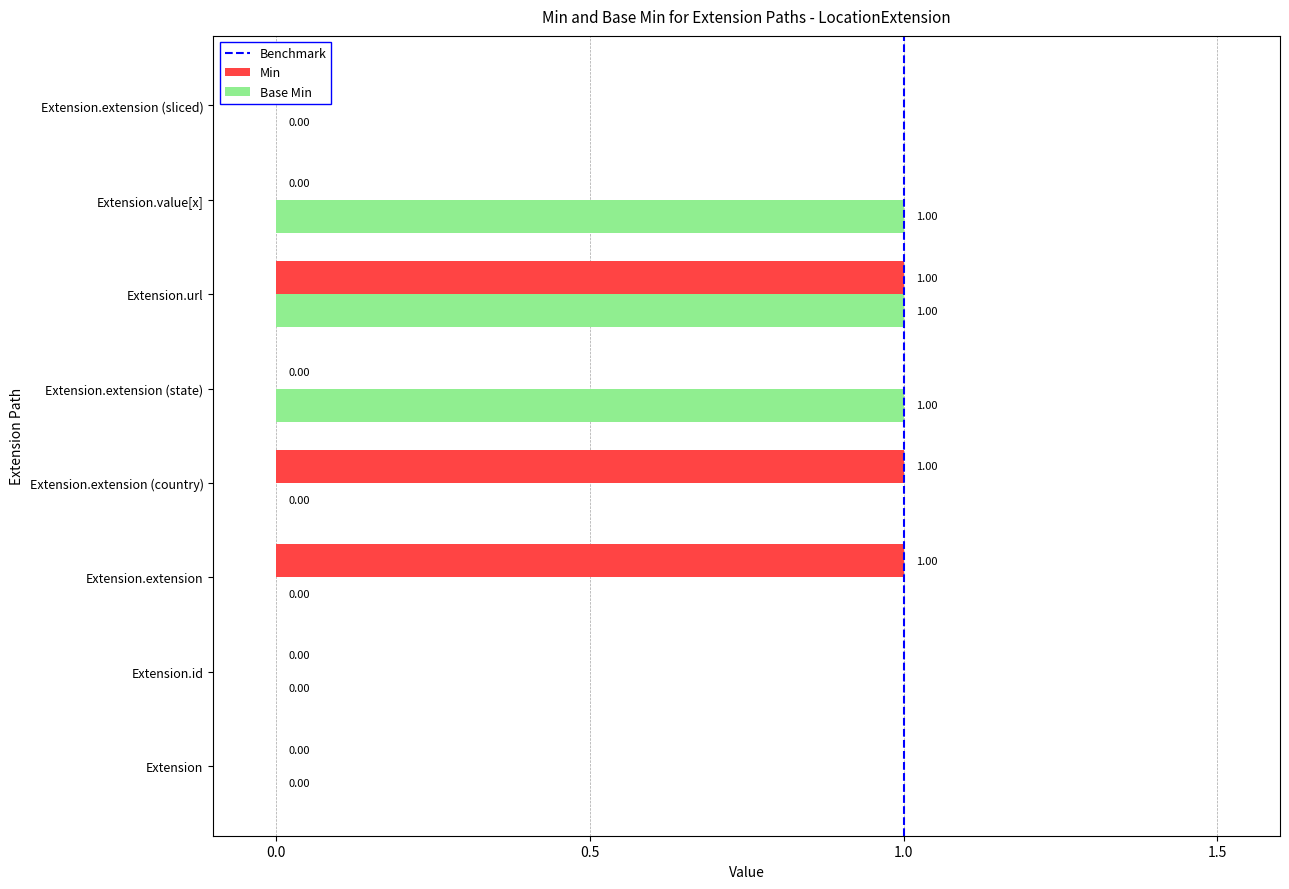

How many values in Base Min are above zero?

3